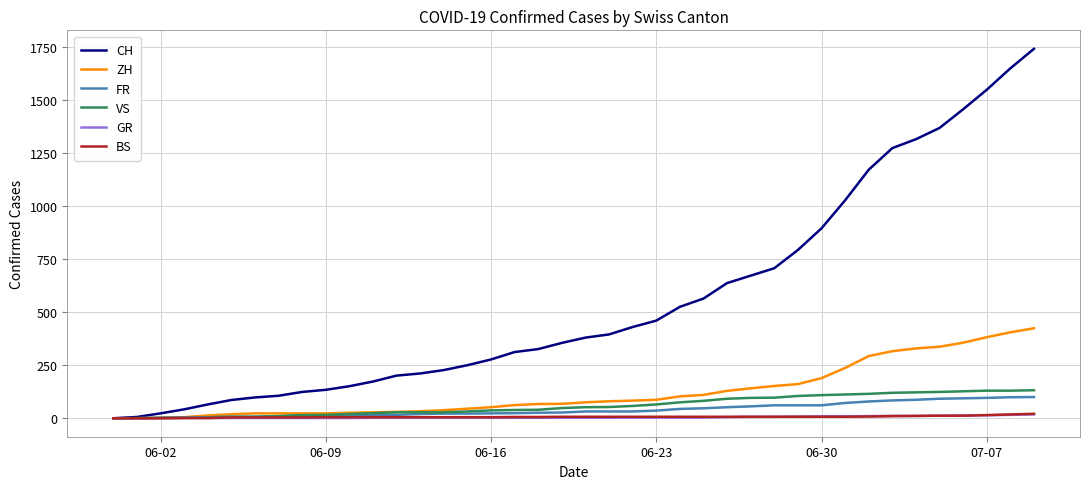

What is the greatest value displayed?

1741